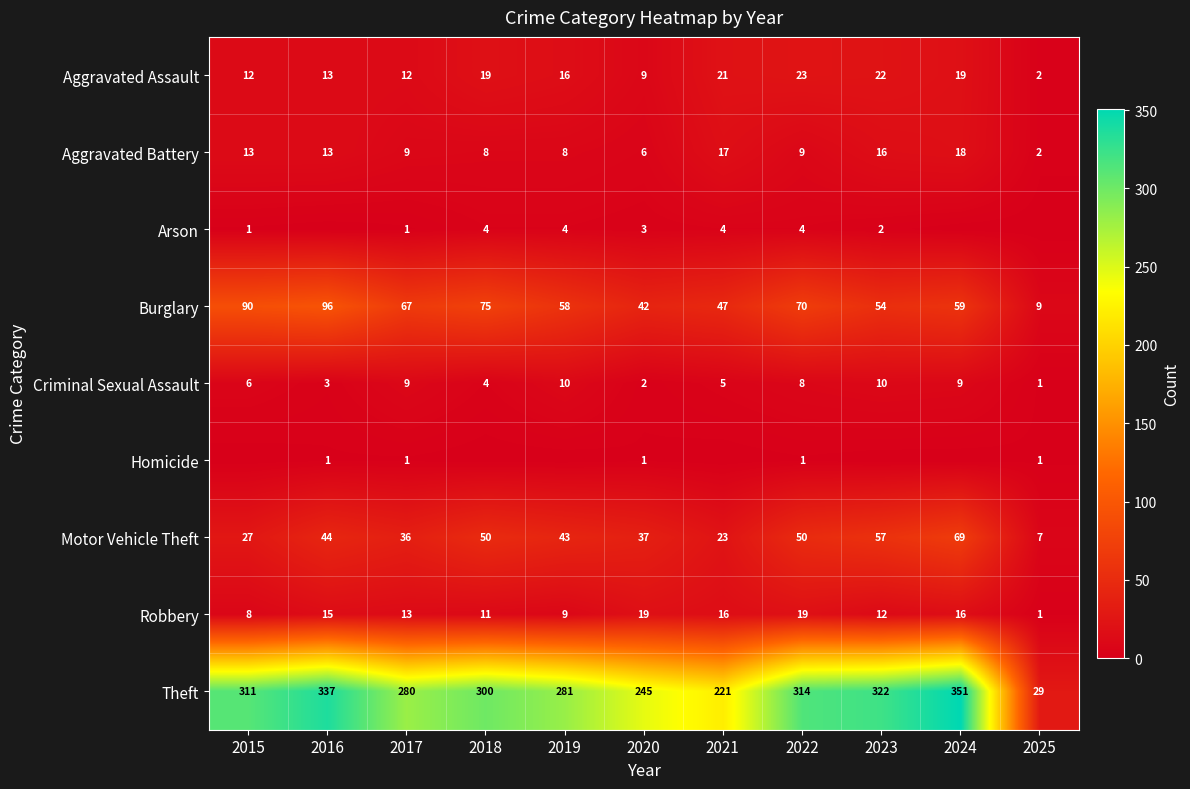

What is the highest value of the Motor Vehicle Theft series?

69